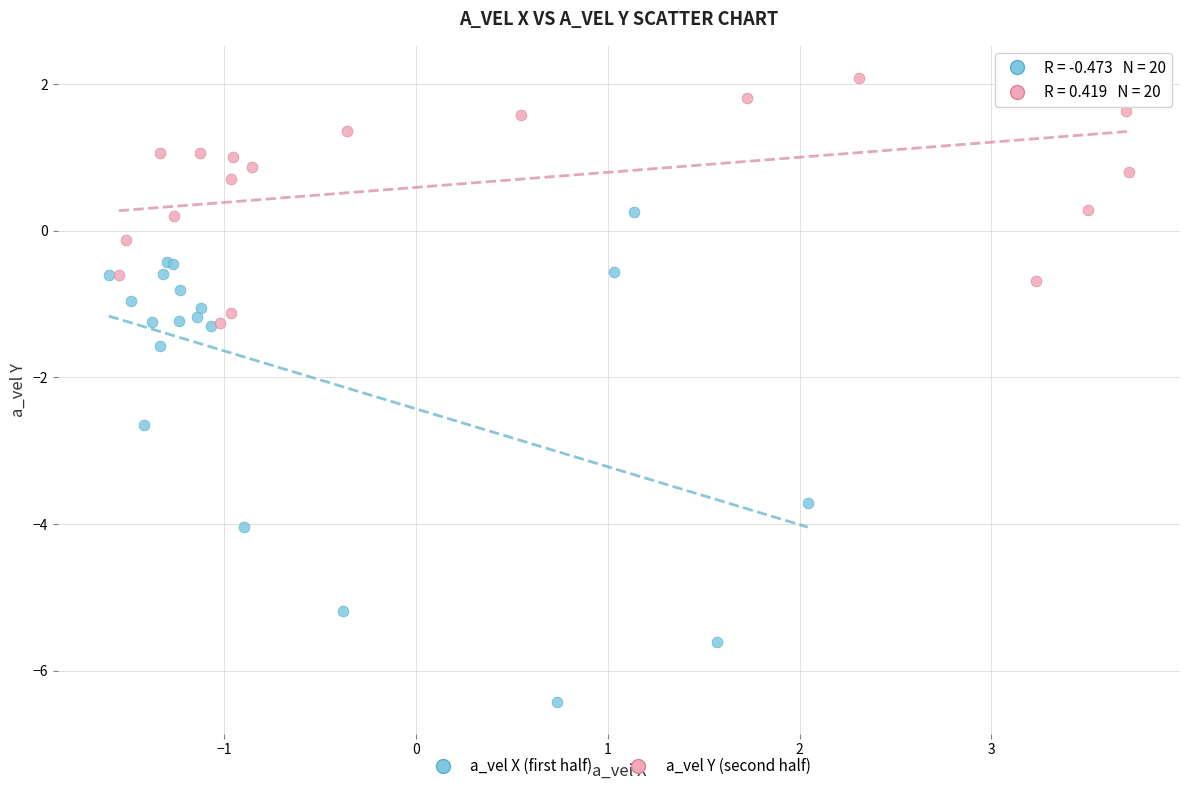

Which series contains the highest Y value?

a_vel Y (second half)